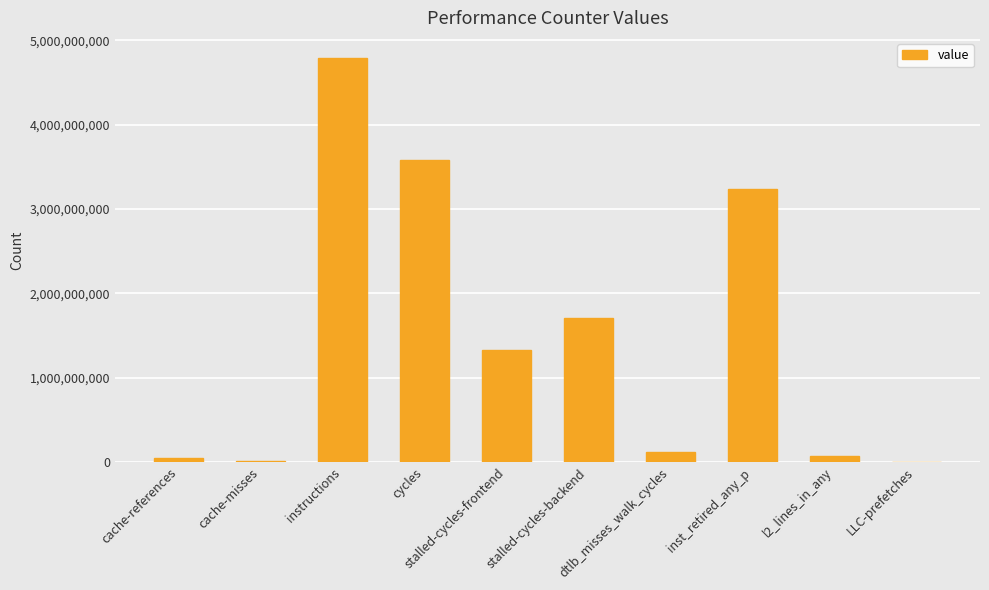

What is the maximum value shown in the chart?

4790074431